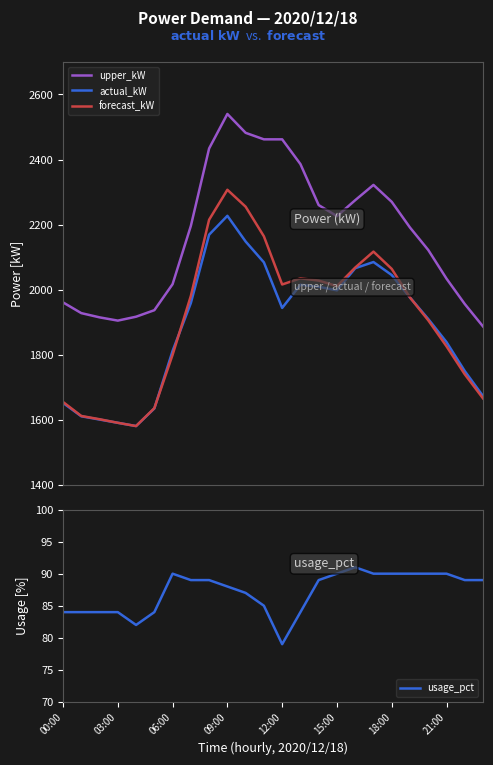

What are all the series names shown in the legend?

upper_kW, actual_kW, forecast_kW, usage_pct